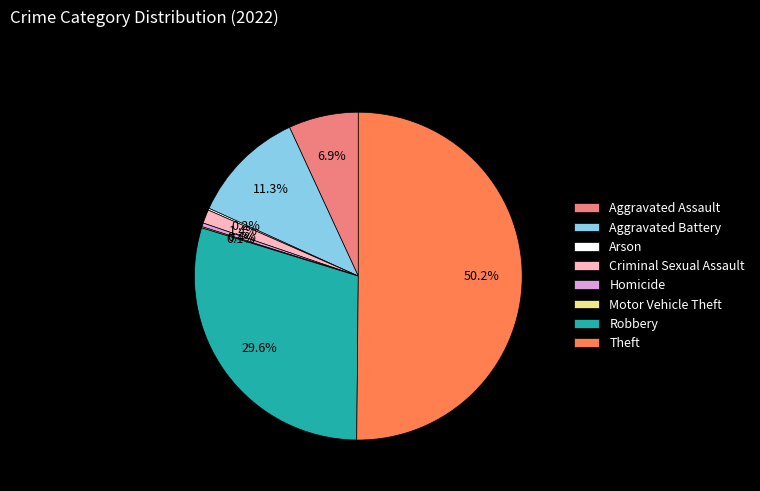

Is it true that Homicide is 0% of the pie?

True